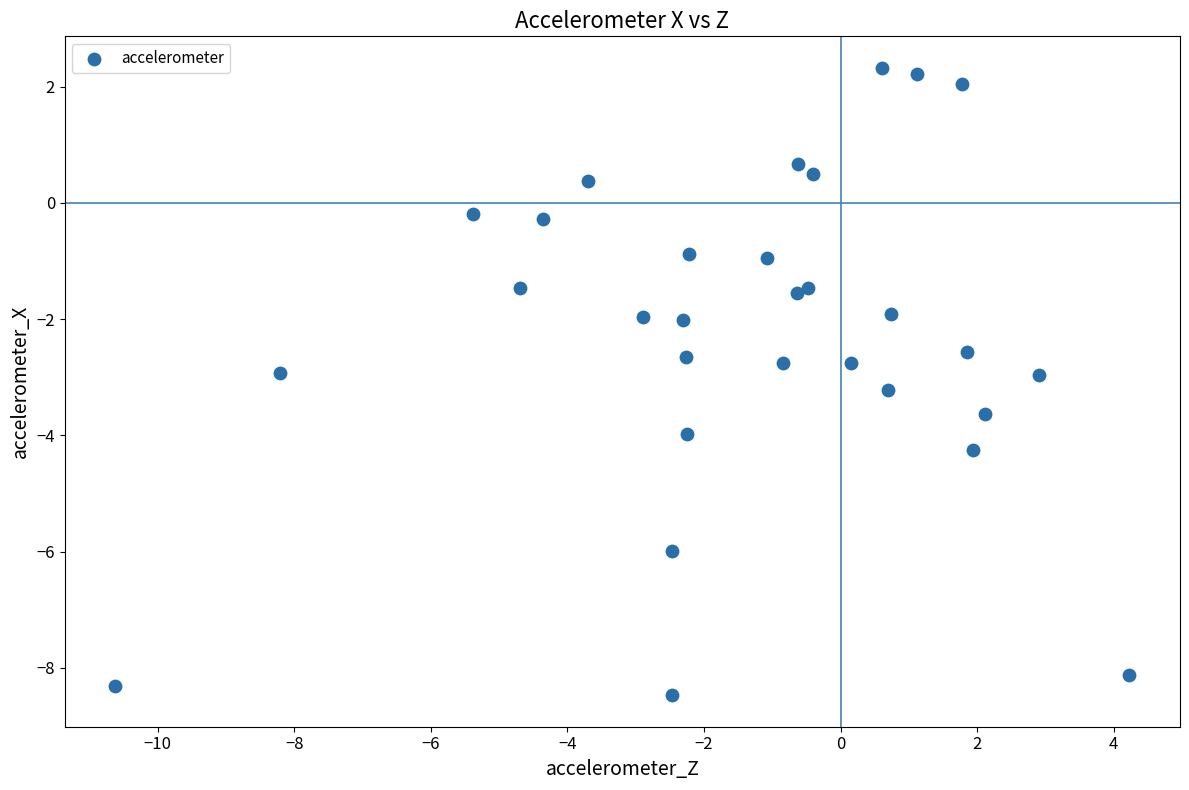

What is the range of Y values (max minus min)?

10.8